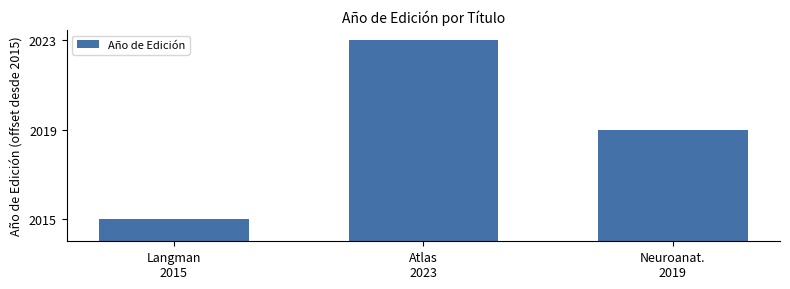

Are the bars horizontal?

No